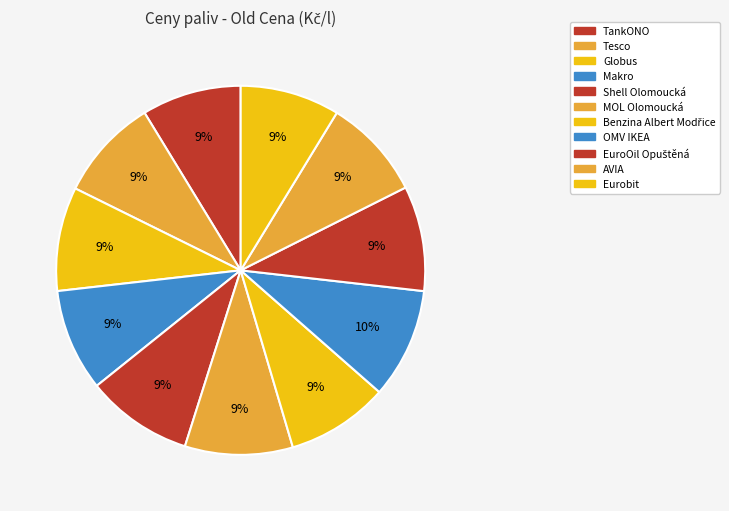

True or false: Eurobit accounts for 21% of the total.

False